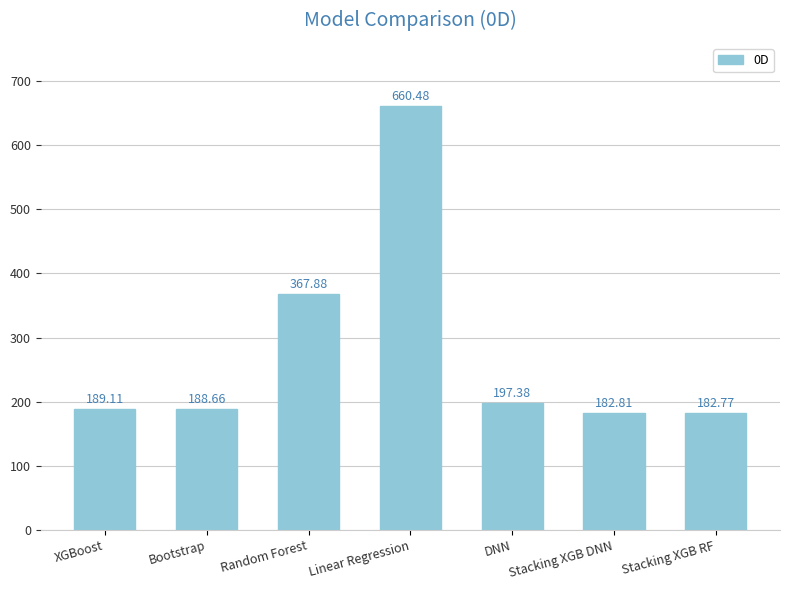

What is the value of the 7th bar from the left?

182.8